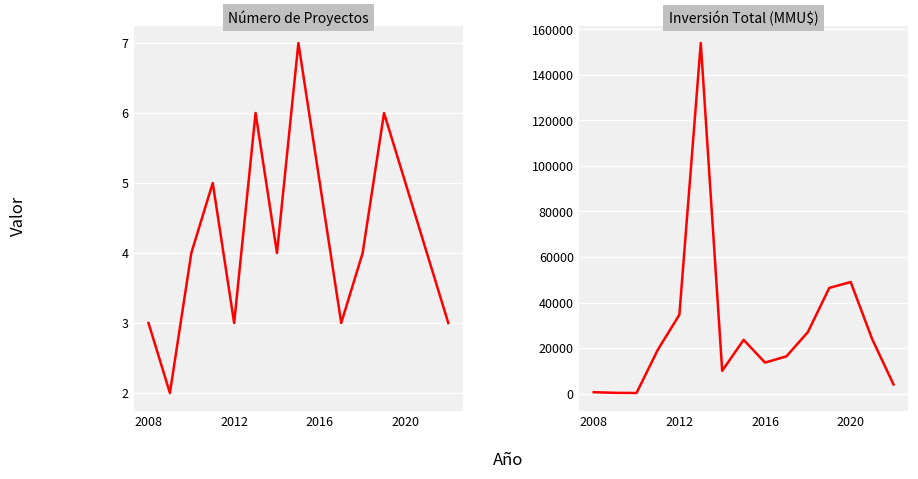

What is the difference between the maximum and minimum values in the Número de Proyectos series?

5